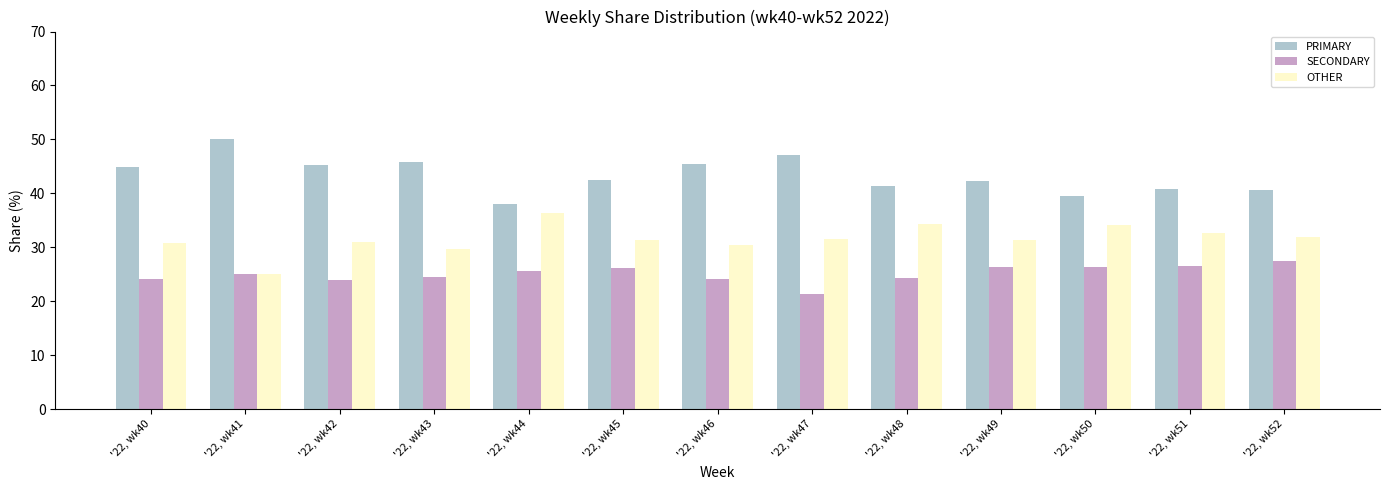

List the series in order of their overall mean, highest first.

PRIMARY, OTHER, SECONDARY